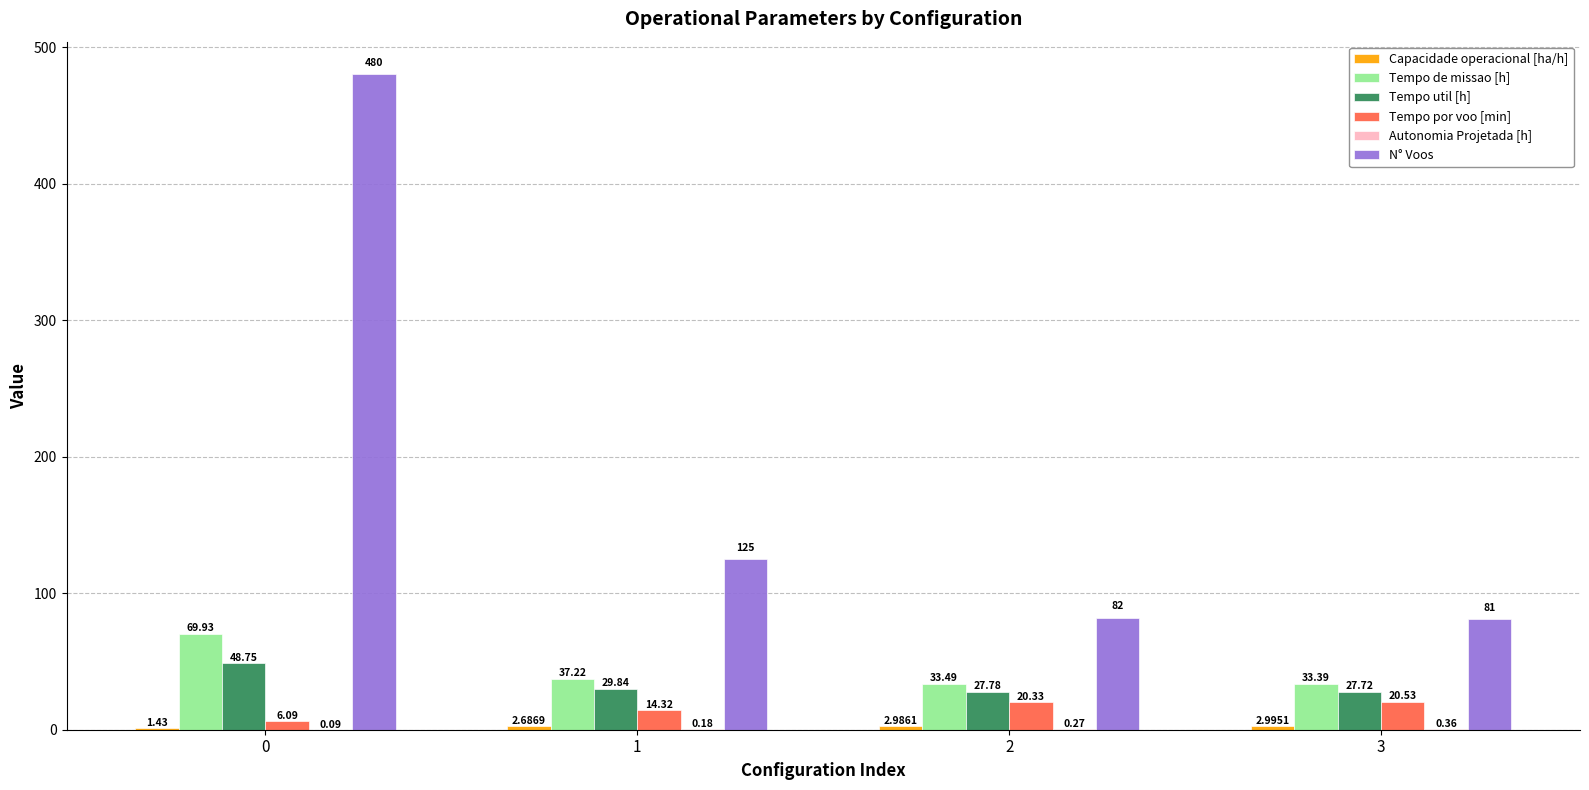

What is the total value across all series at 2?

166.9